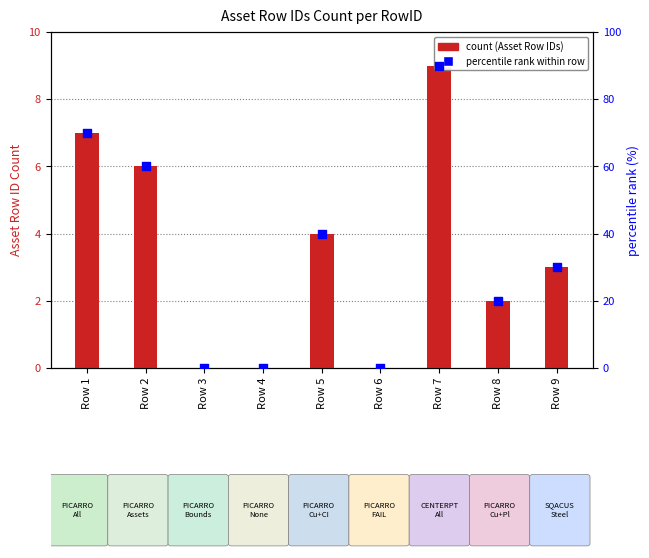

At how many categories does at least one series exceed 79?

1